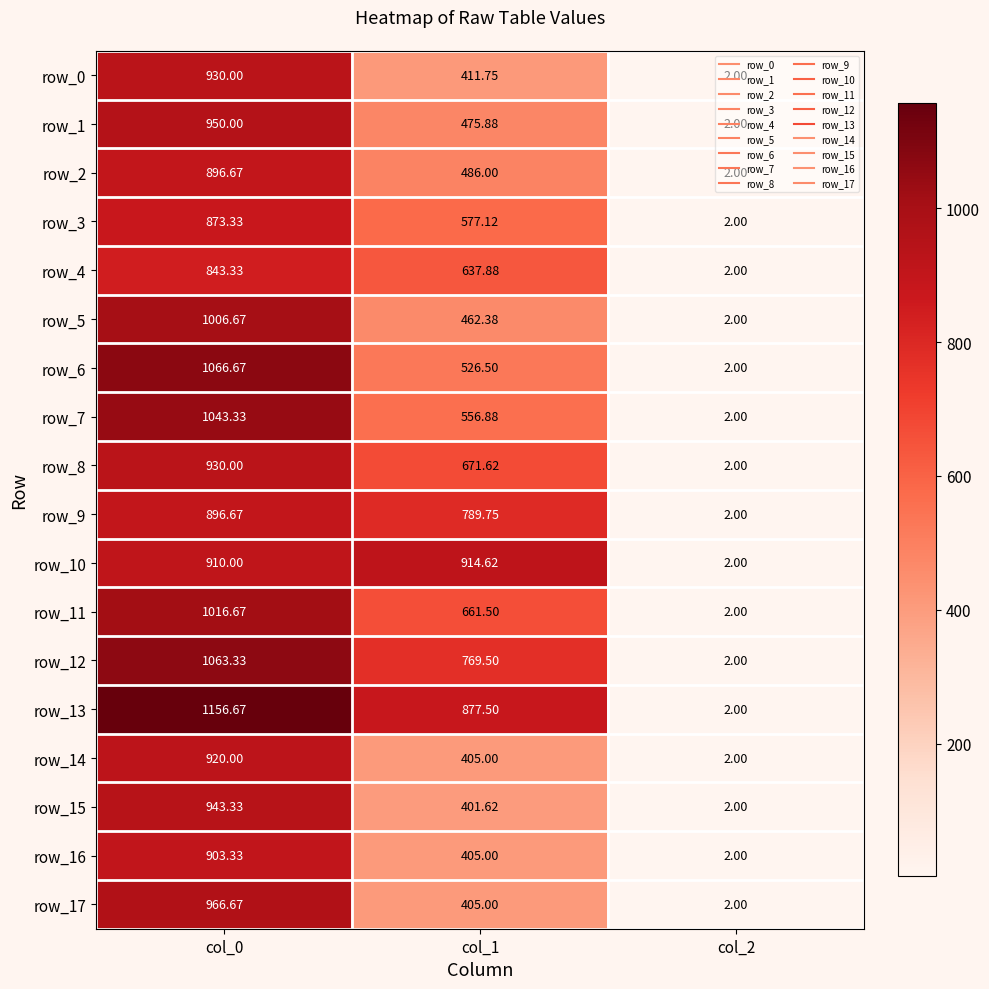

At which label does row_8 reach its peak?

col_0